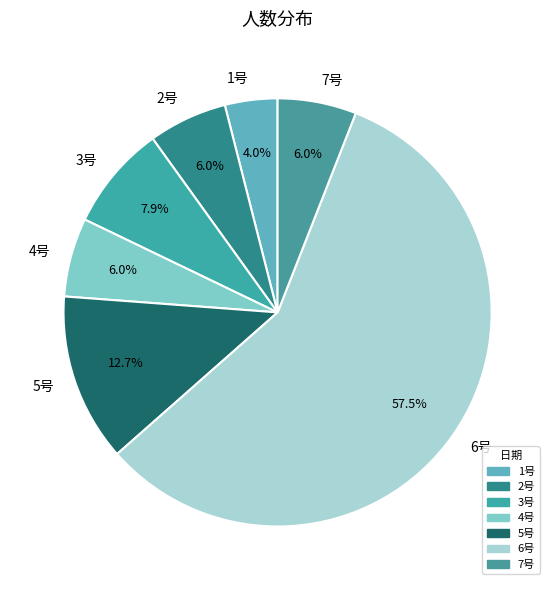

Which has a higher value, 3号 or 5号?

5号